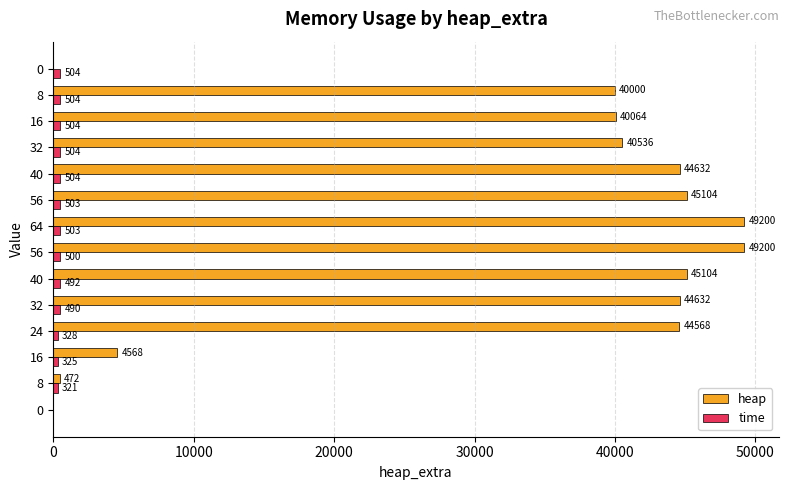

How many values in heap are above zero?

12